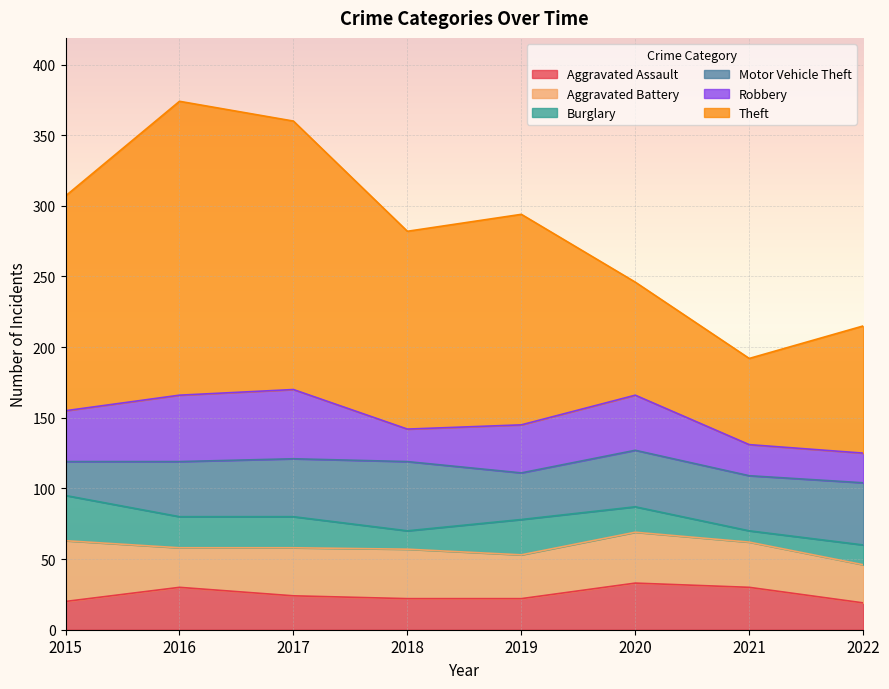

Rank the series at 2019 from highest to lowest value.

Theft, Robbery, Motor Vehicle Theft, Aggravated Battery, Burglary, Aggravated Assault